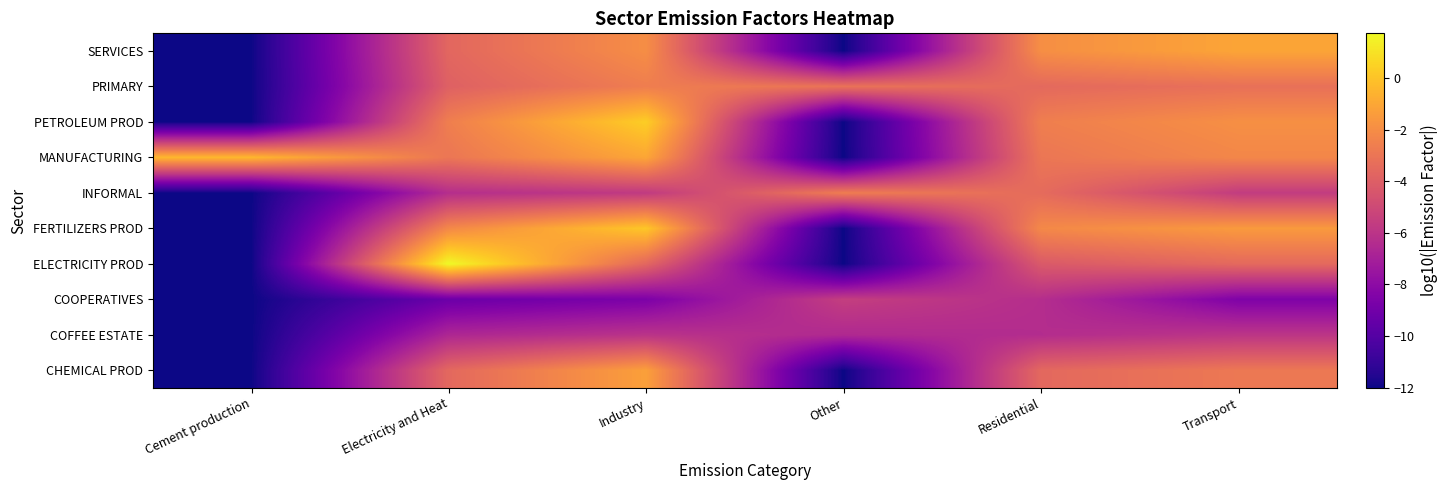

What is the difference between the highest and lowest values at Residential?

4.4